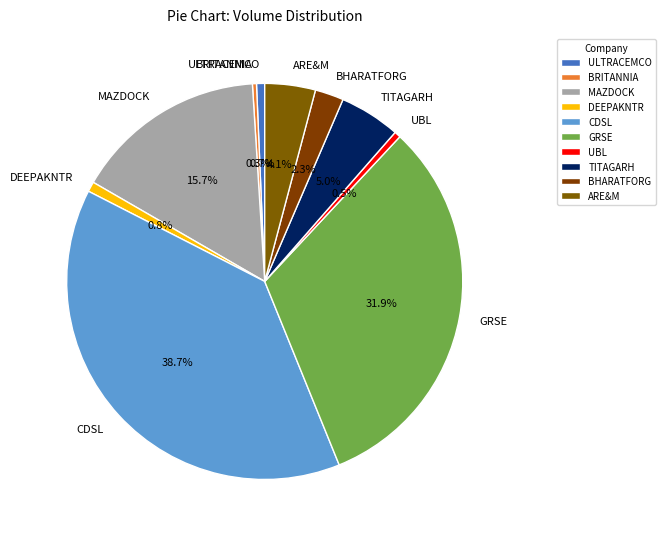

To the nearest percent, what percentage of the pie is TITAGARH?

5%